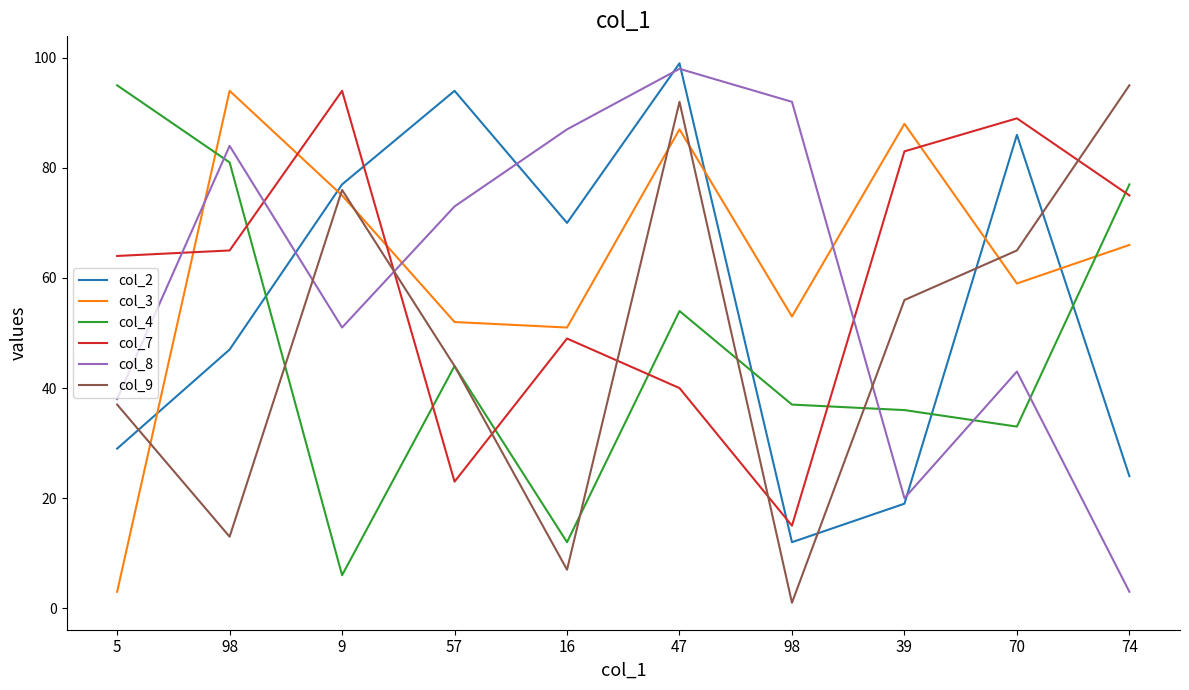

What is the minimum value for col_3?

3